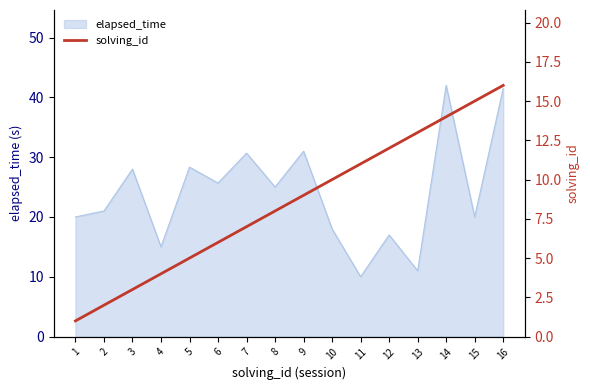

Is it true that elapsed_time equals 11.0 at 13?

True